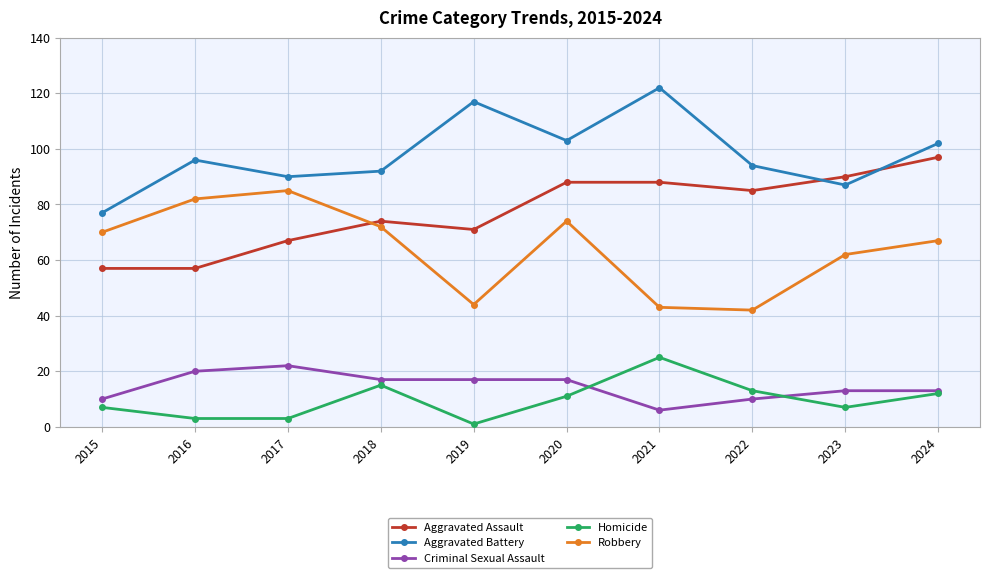

Is this an area chart (filled region under the line)?

No